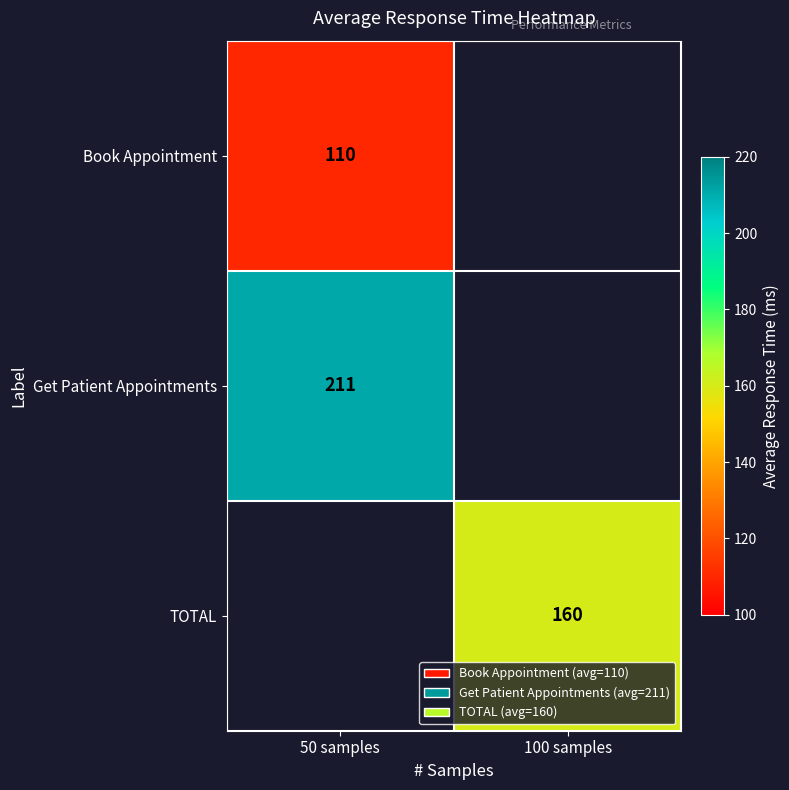

Between 100 samples and 50 samples, which is larger?

50 samples